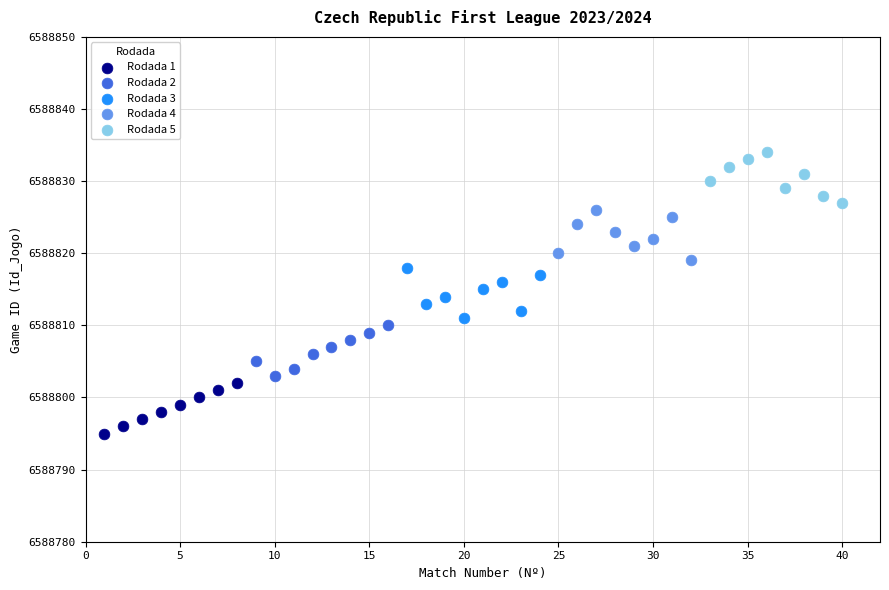

Which series contains the highest Y value?

Rodada 5